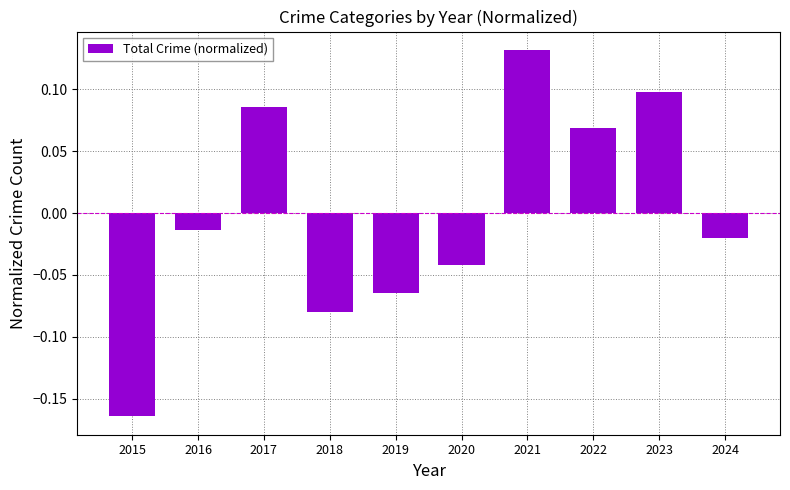

How many bars are there in total?

10